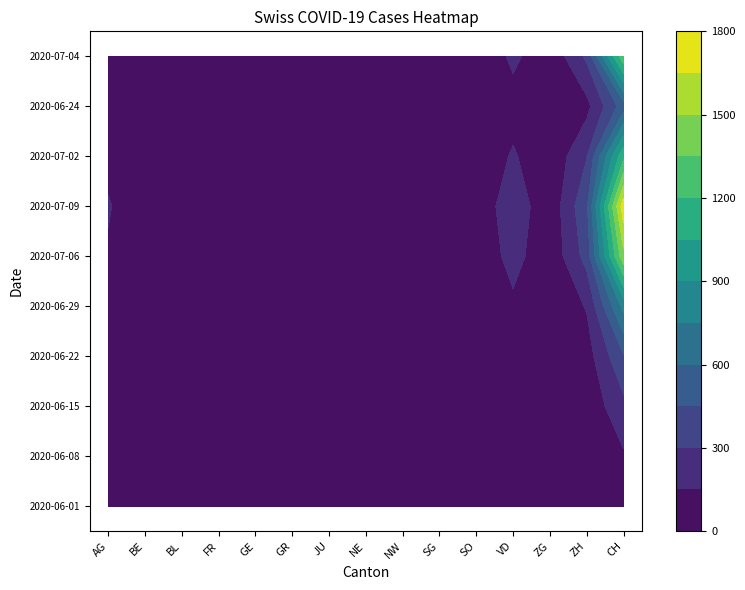

Reading left to right, what are all the values shown in this chart?

2020-06-01: AG=9	BE=0	BL=1	FR=0	GE=0	GR=1	JU=0	NE=0	NW=0	SG=0	SO=0	VD=1	ZG=0	ZH=0	CH=12
2020-06-08: AG=17	BE=8	BL=4	FR=13	GE=12	GR=1	JU=1	NE=9	NW=0	SG=1	SO=6	VD=15	ZG=1	ZH=23	CH=132
2020-06-15: AG=28	BE=4	BL=5	FR=22	GE=20	GR=2	JU=1	NE=11	NW=0	SG=3	SO=8	VD=34	ZG=11	ZH=45	CH=257
2020-06-22: AG=38	BE=7	BL=7	FR=32	GE=30	GR=3	JU=3	NE=17	NW=0	SG=3	SO=11	VD=70	ZG=14	ZH=83	CH=436
2020-06-29: AG=73	BE=25	BL=7	FR=61	GE=50	GR=8	JU=11	NE=20	NW=1	SG=5	SO=16	VD=120	ZG=21	ZH=161	CH=799
2020-07-06: AG=137	BE=52	BL=12	FR=94	GE=74	GR=13	JU=39	NE=26	NW=2	SG=7	SO=32	VD=205	ZG=36	ZH=356	CH=1459
2020-07-09: AG=160	BE=59	BL=21	FR=100	GE=90	GR=18	JU=47	NE=28	NW=5	SG=8	SO=41	VD=246	ZG=41	ZH=424	CH=1744
2020-07-02: AG=115	BE=35	BL=8	FR=79	GE=60	GR=10	JU=22	NE=24	NW=1	SG=5	SO=23	VD=168	ZG=27	ZH=293	CH=1166
2020-06-24: AG=40	BE=9	BL=7	FR=44	GE=36	GR=3	JU=3	NE=18	NW=0	SG=3	SO=12	VD=85	ZG=16	ZH=103	CH=526
2020-07-04: AG=0	BE=43	BL=11	FR=87	GE=66	GR=11	JU=33	NE=25	NW=0	SG=0	SO=0	VD=185	ZG=33	ZH=329	CH=1321